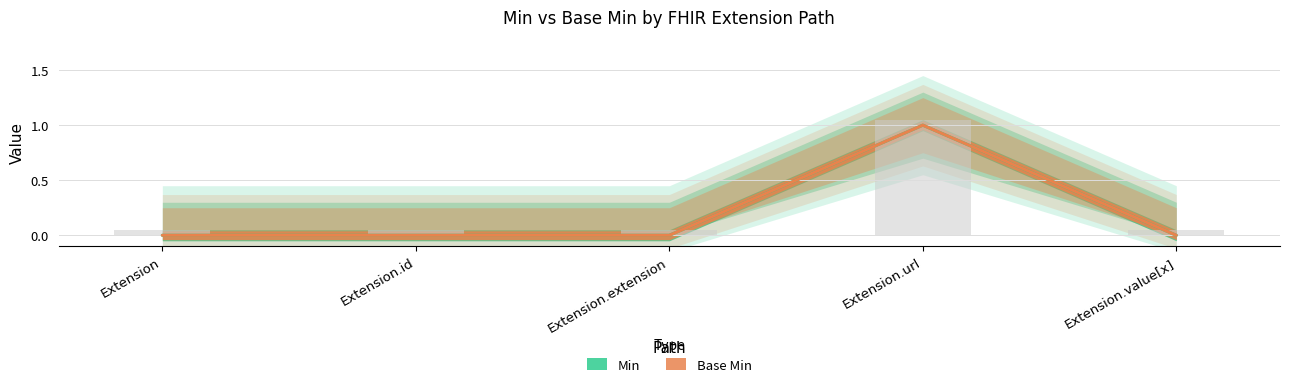

How many groups of bars are there?

5